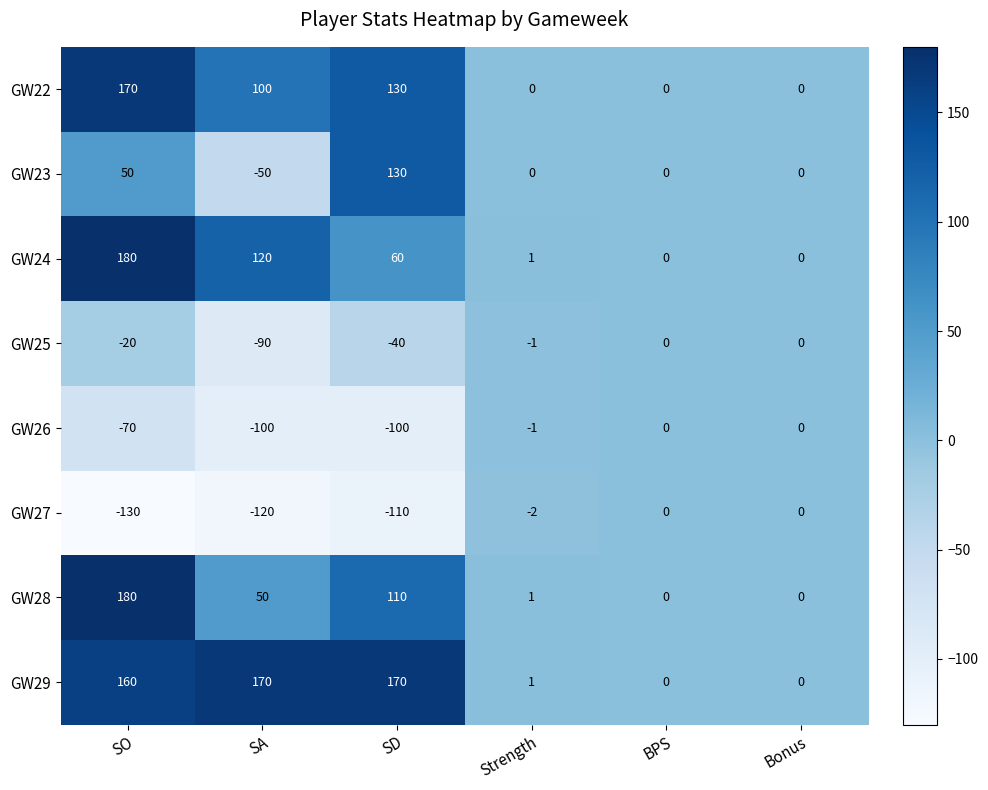

What is the approximate value of GW23 at SA?

-50